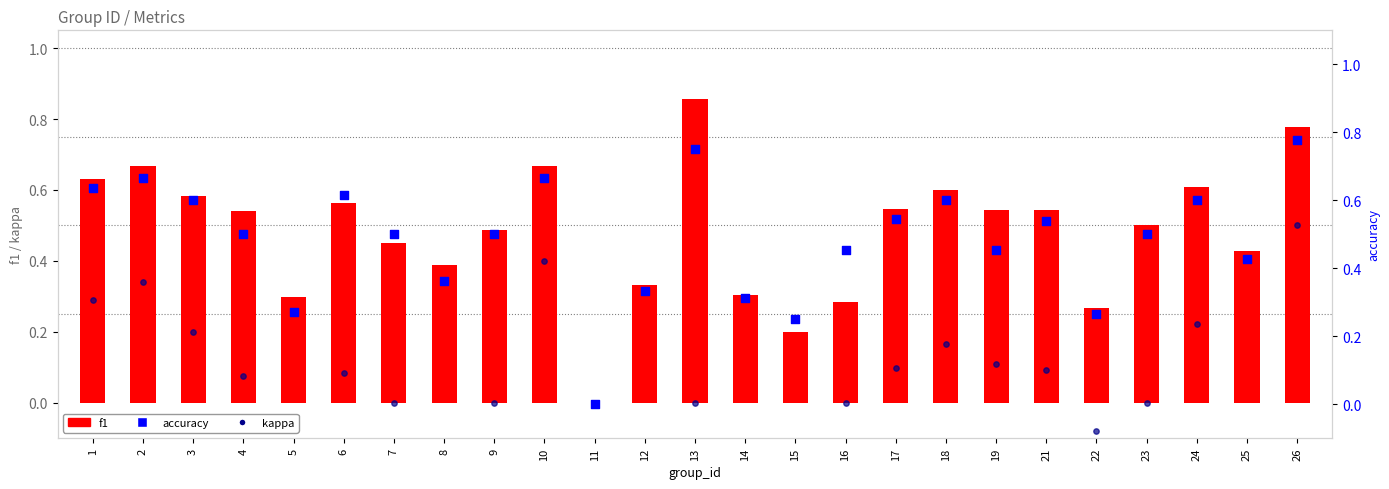

Is the value of accuracy at 5 greater than the value of kappa at 17?

Yes